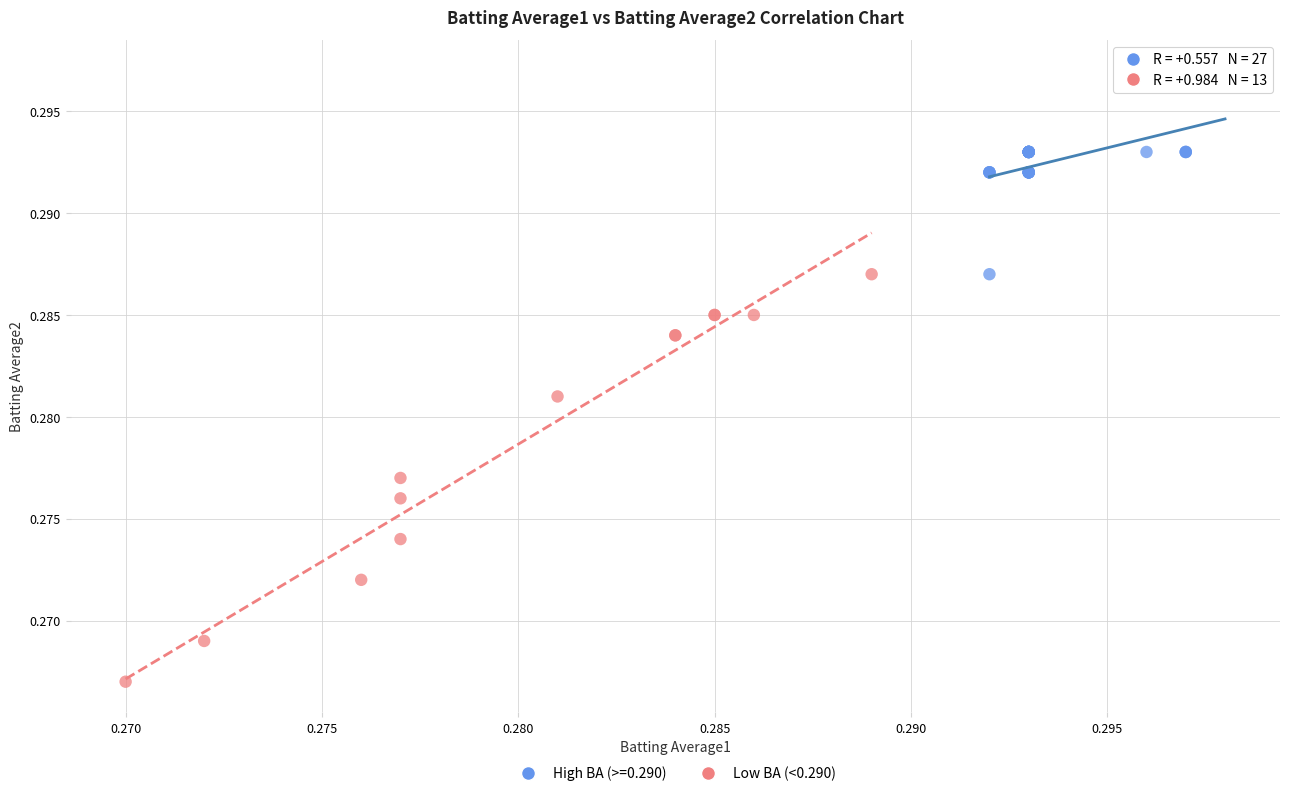

Which series reaches the minimum Y coordinate?

Low BA (<0.290)